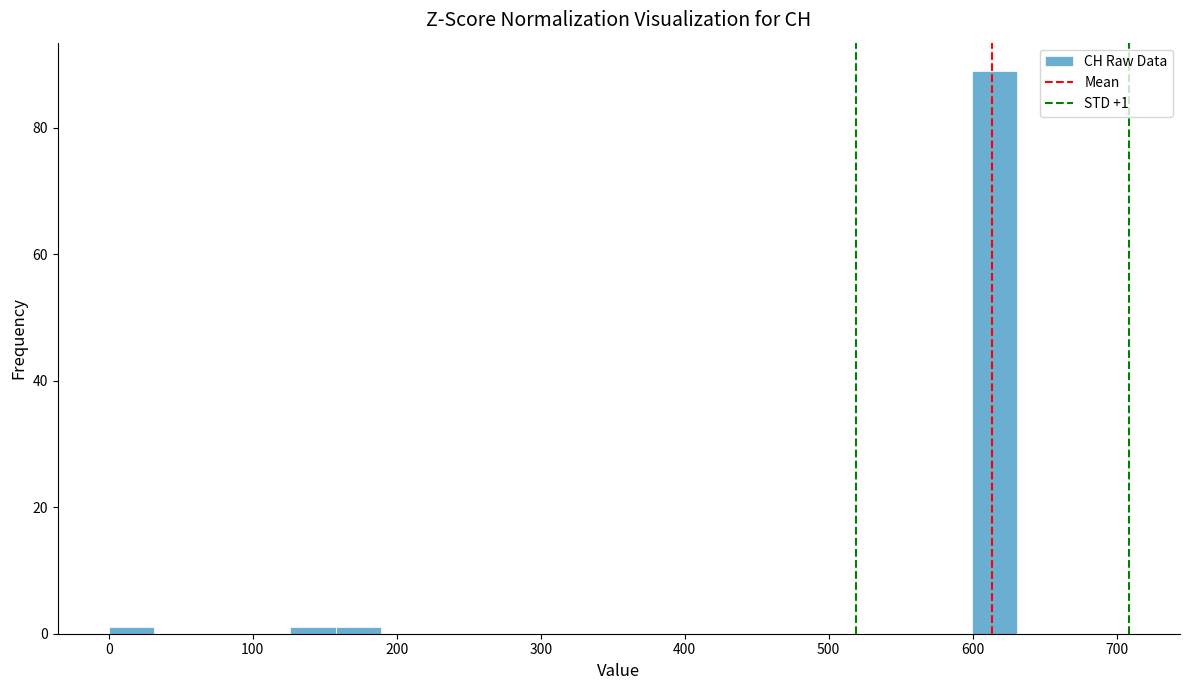

Around what value on the x-axis is the tallest bar? Give the approximate position of its centre, as read against the axis.

620